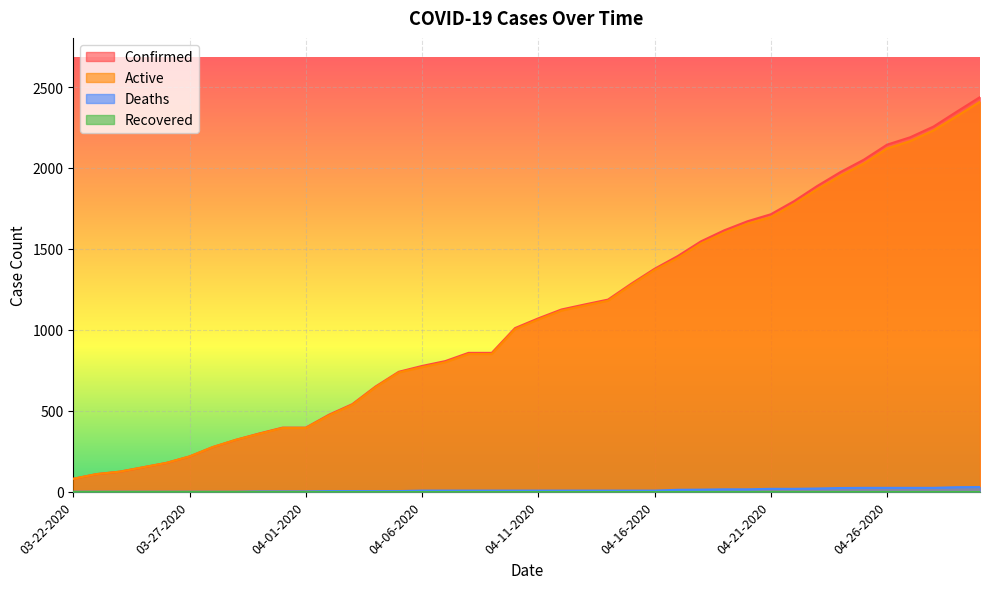

Which category has the highest value in the Confirmed series?

04-30-2020